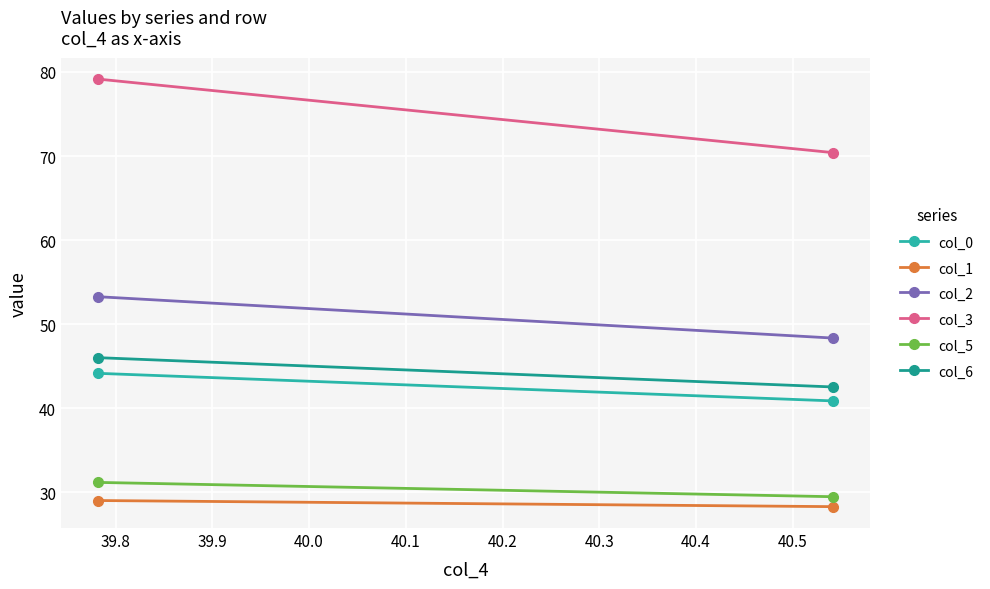

What is the value of the col_2 point at the 2nd from the left?

48.3